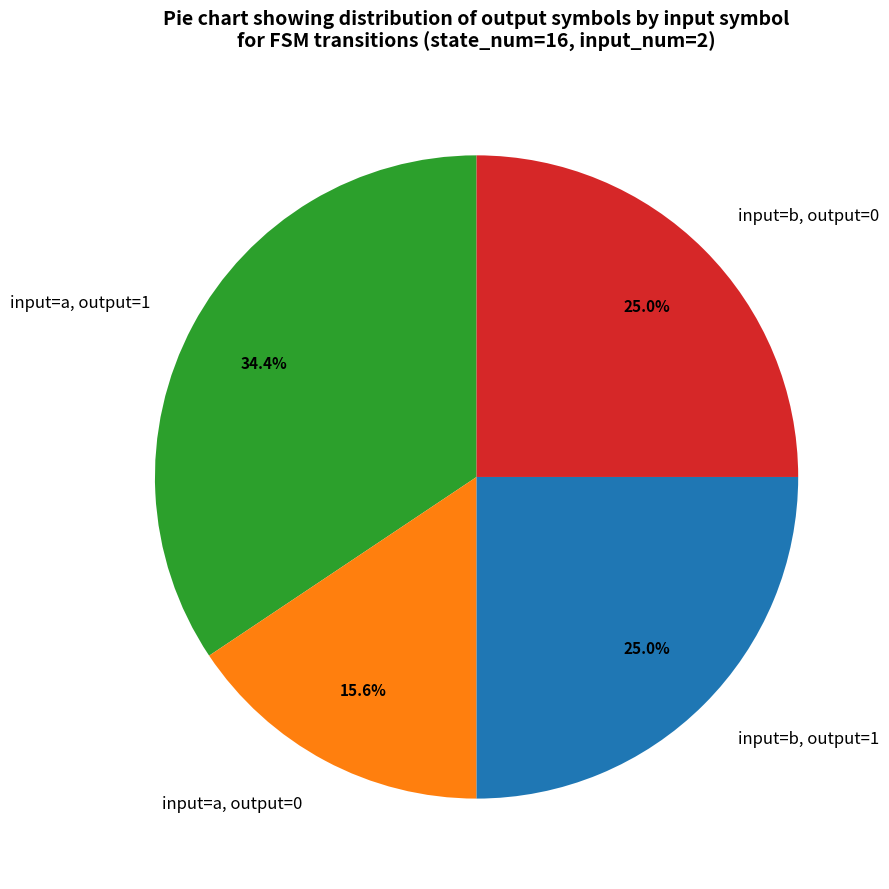

What percentage is the input=b, output=0 slice, to the nearest percent?

25%